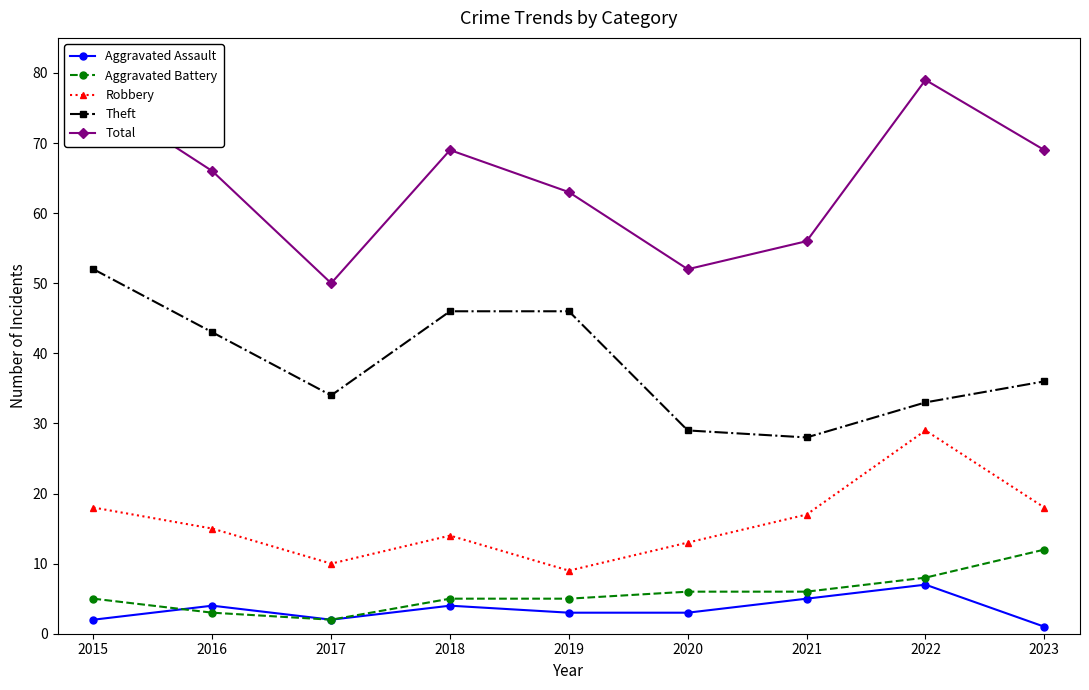

What is the spread (max minus min) of values at 2015?

75